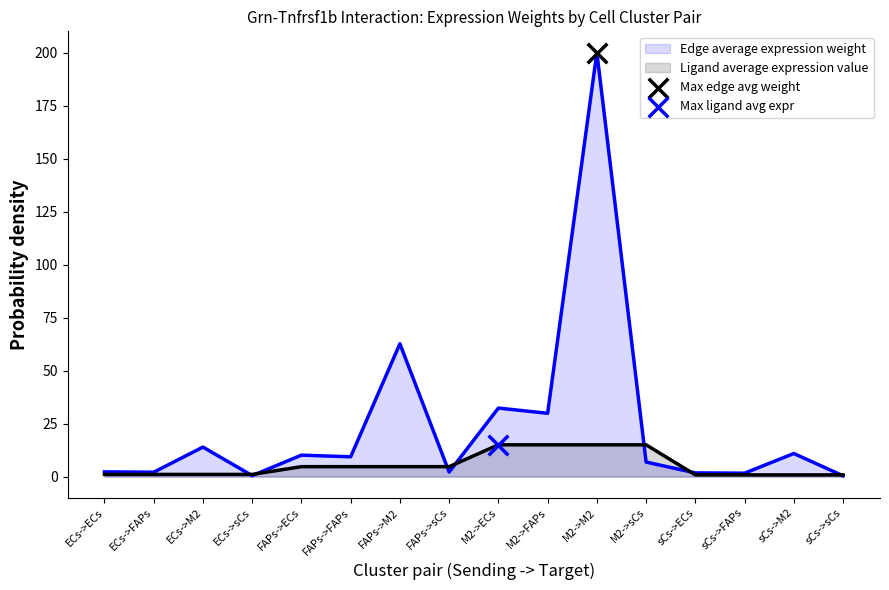

What is the total value across all series at FAPs->ECs?

14.8